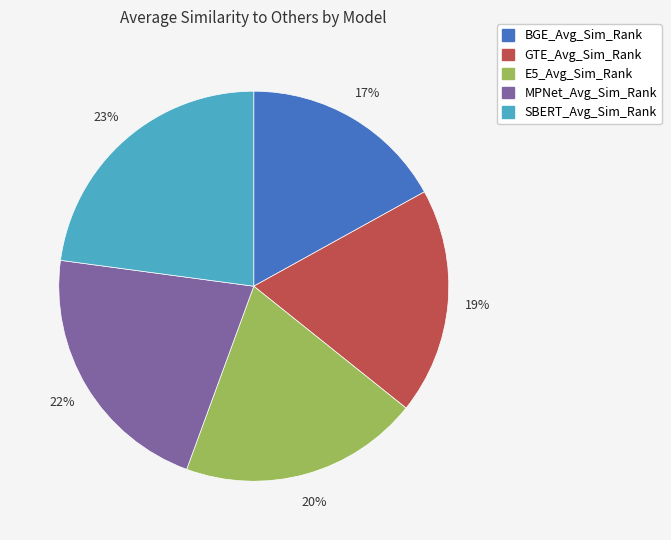

To the nearest percent, what portion does BGE_Avg_Sim_Rank represent?

17%